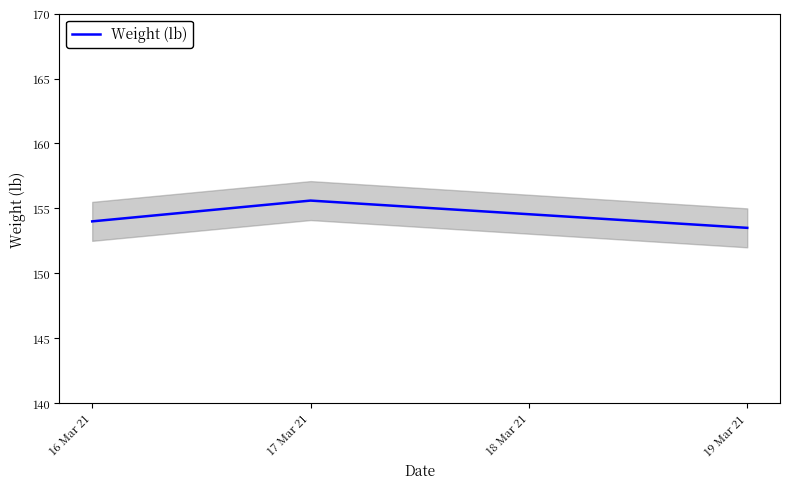

What is the label of the 1st point from the left?

16 Mar 21